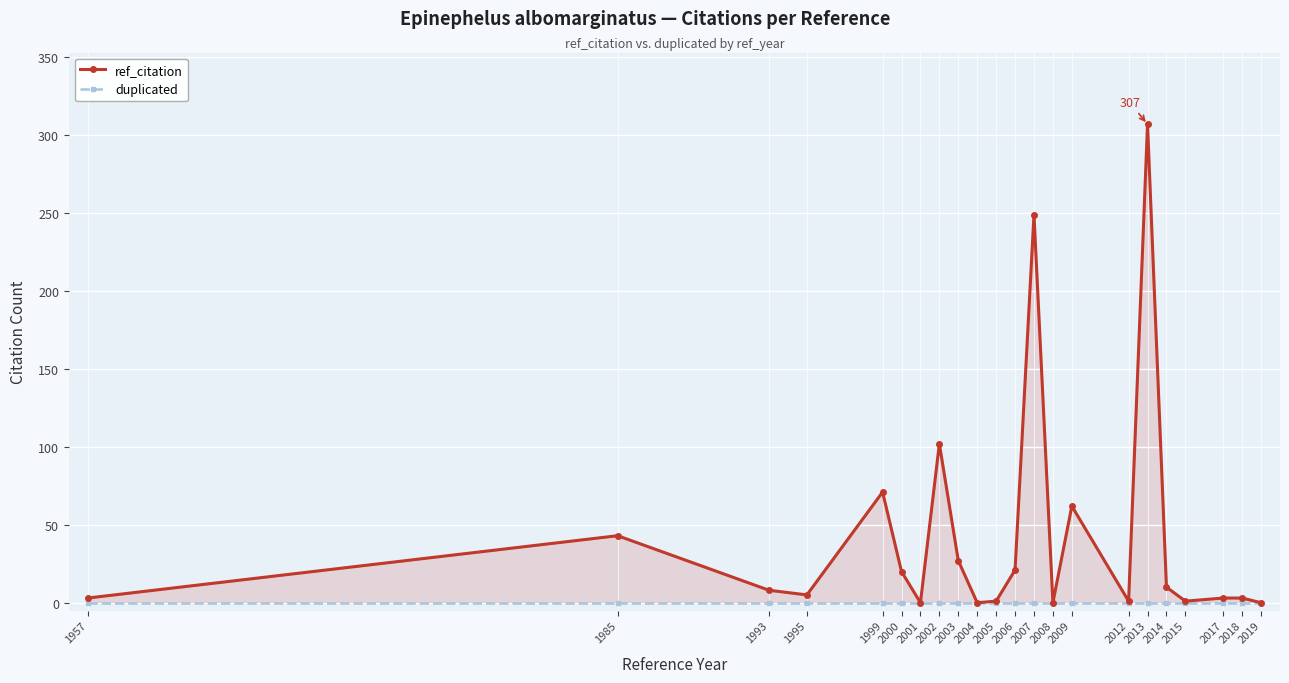

Count the number of categories in the chart.

22